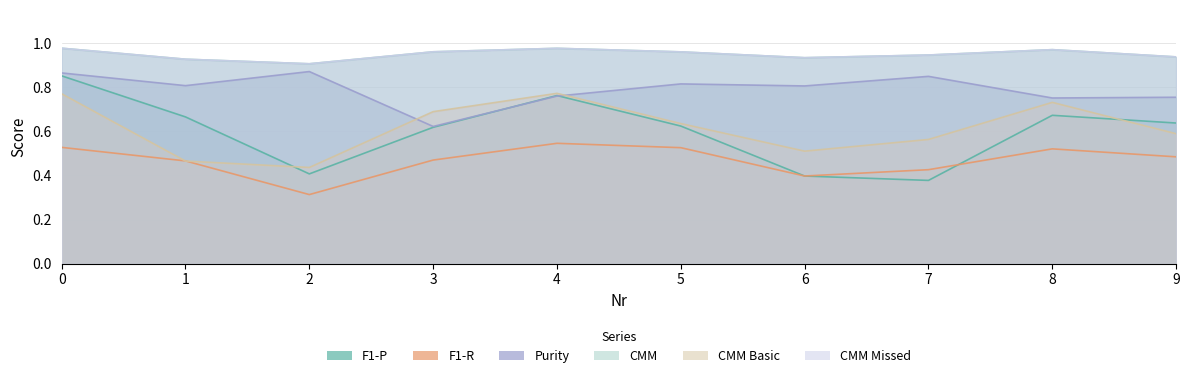

Is the value of CMM at 8 greater than the value of CMM Basic at 3?

Yes